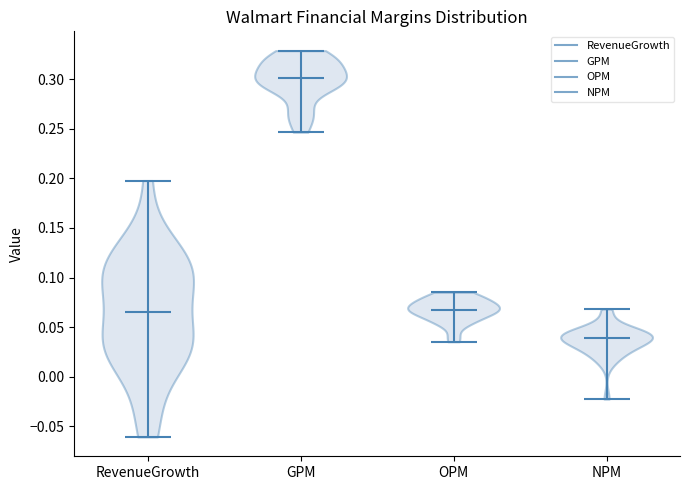

Reading left to right, read every violin against the y-axis: where its median line is, and the lowest and highest points it reaches. The values are not printed on the chart, so give them approximately, as read against the axis.

RevenueGrowth: median line 0.065, lowest point -0.060, highest point 0.200
GPM: median line 0.300, lowest point 0.245, highest point 0.330
OPM: median line 0.070, lowest point 0.035, highest point 0.085
NPM: median line 0.040, lowest point -0.025, highest point 0.070